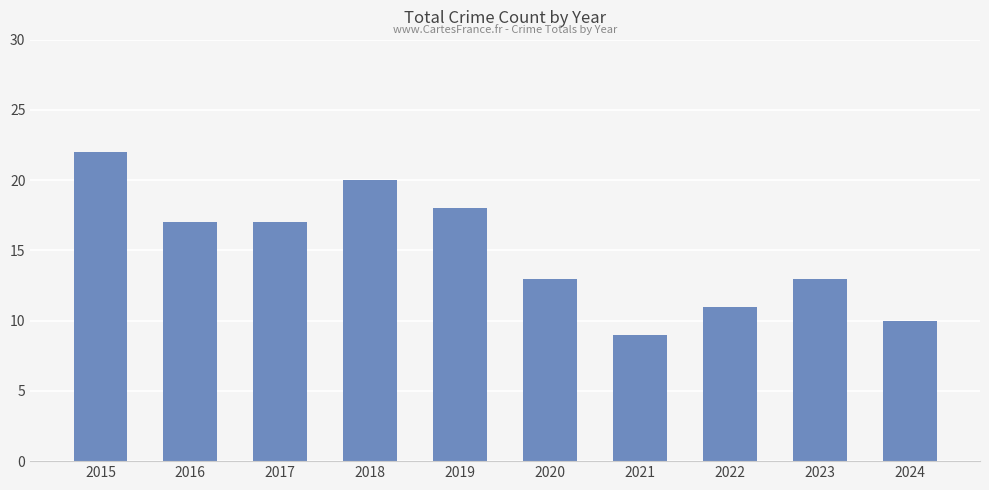

Is it true that the value at 2024 is 4?

False